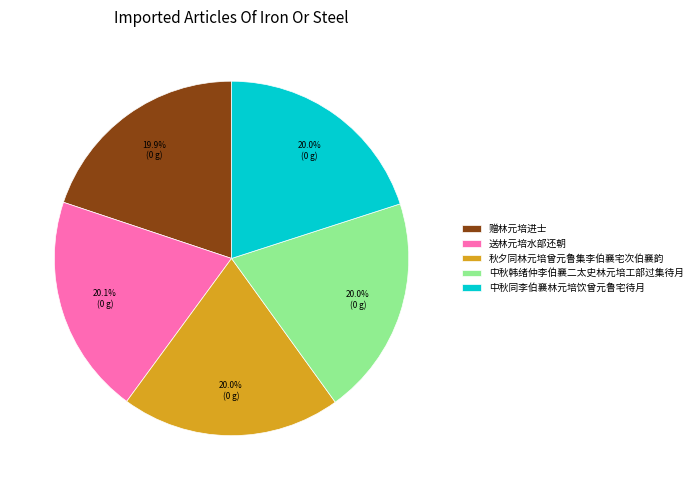

Is there a majority slice in this chart?

No